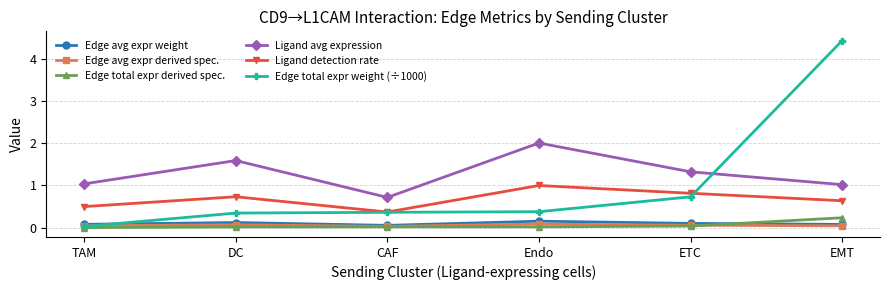

True or false: Ligand detection rate and Edge total expr derived spec. intersect in this chart.

False